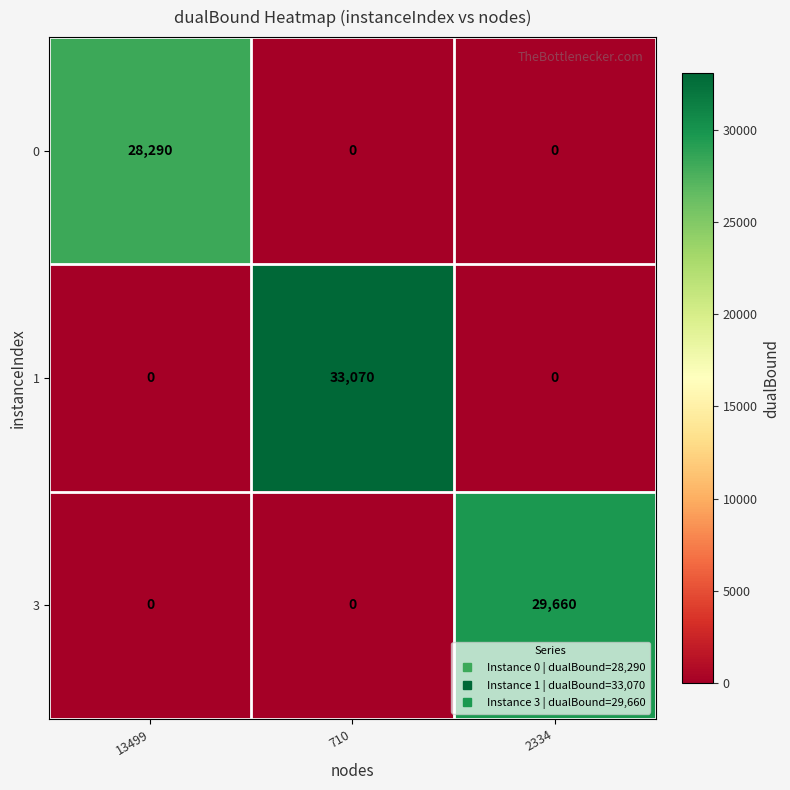

Between 13499 and 2334, which series saw the biggest shift?

3